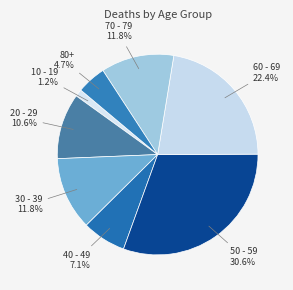

How many slices are in this pie chart?

8